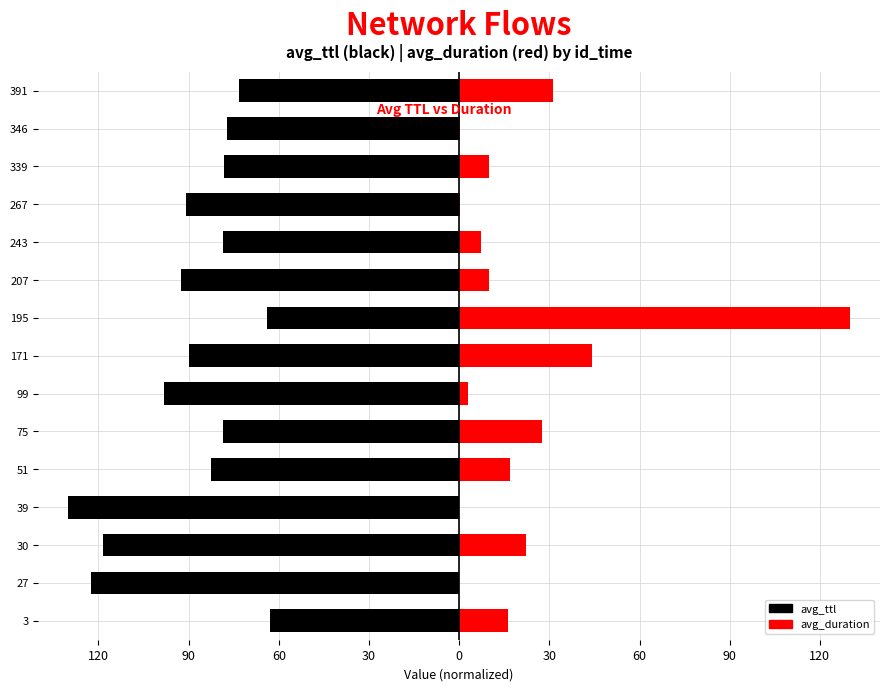

What is the difference between the maximum and minimum values in the avg_ttl series?

67.0